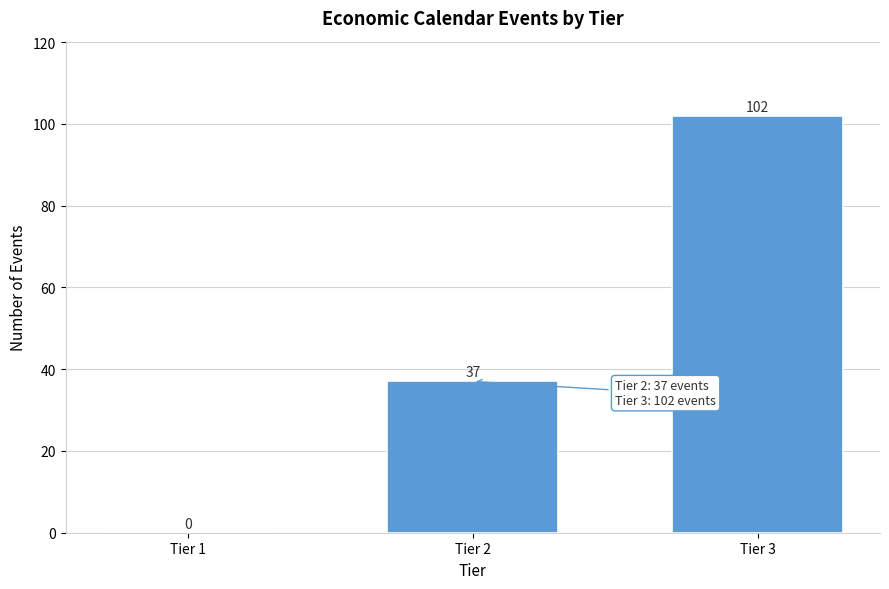

Reading left to right, what are all the values shown in this chart?

Tier 1=0	Tier 2=37	Tier 3=102